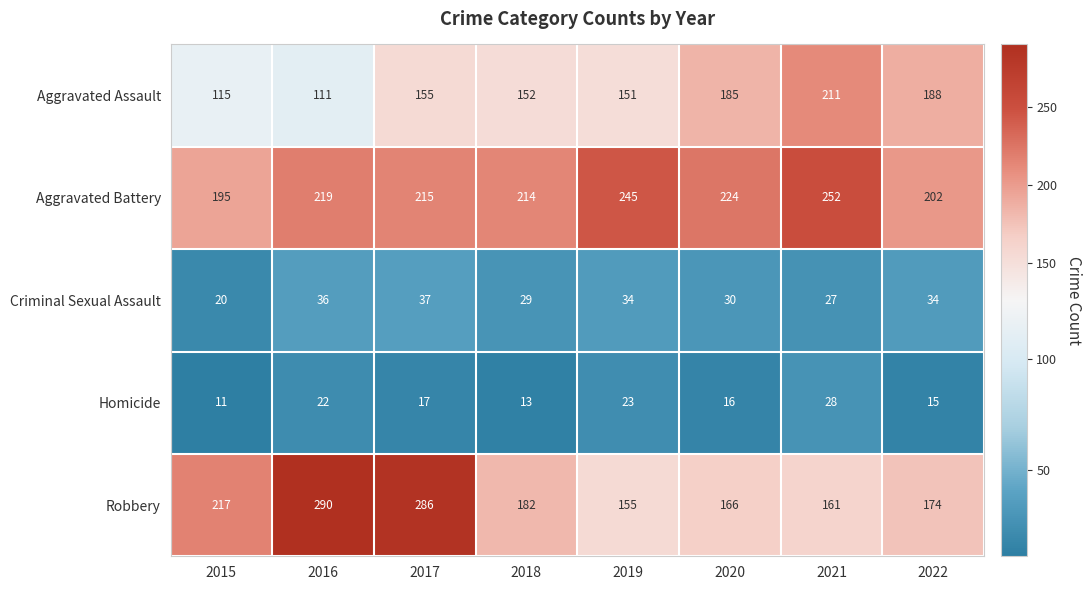

Count the number of data series in this chart.

5